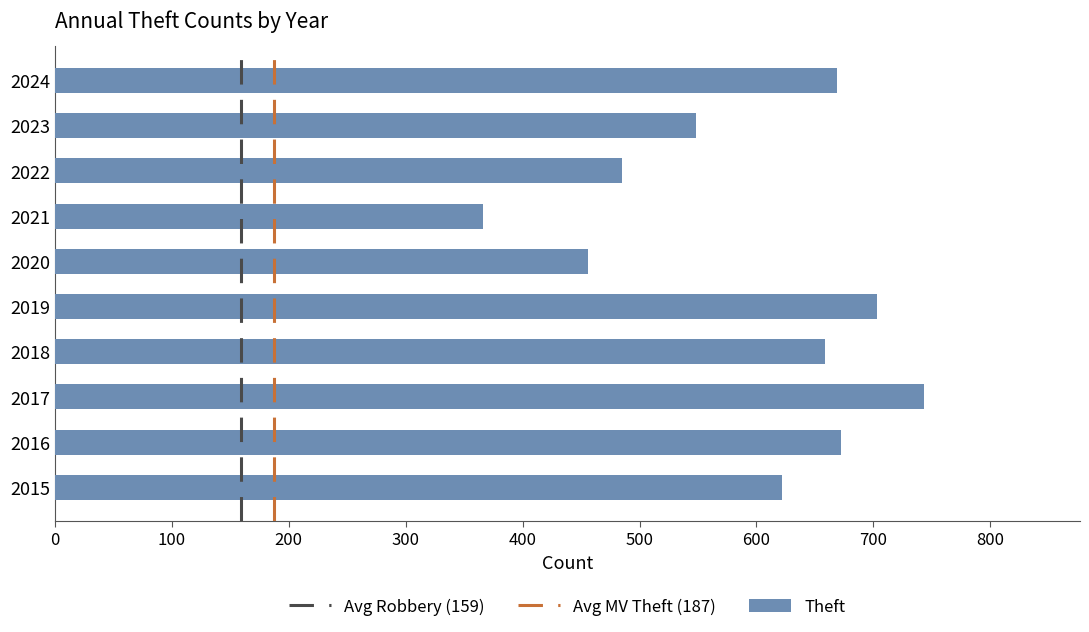

What is the sum of the values at 2019 and 2024?

1372